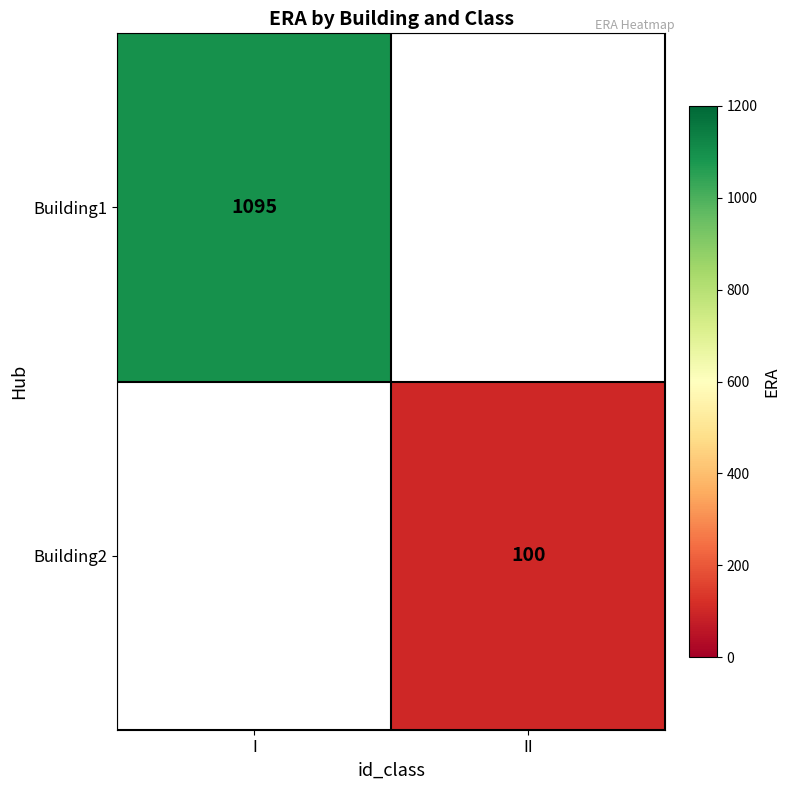

Is it true that Building2 equals 100 at II?

True